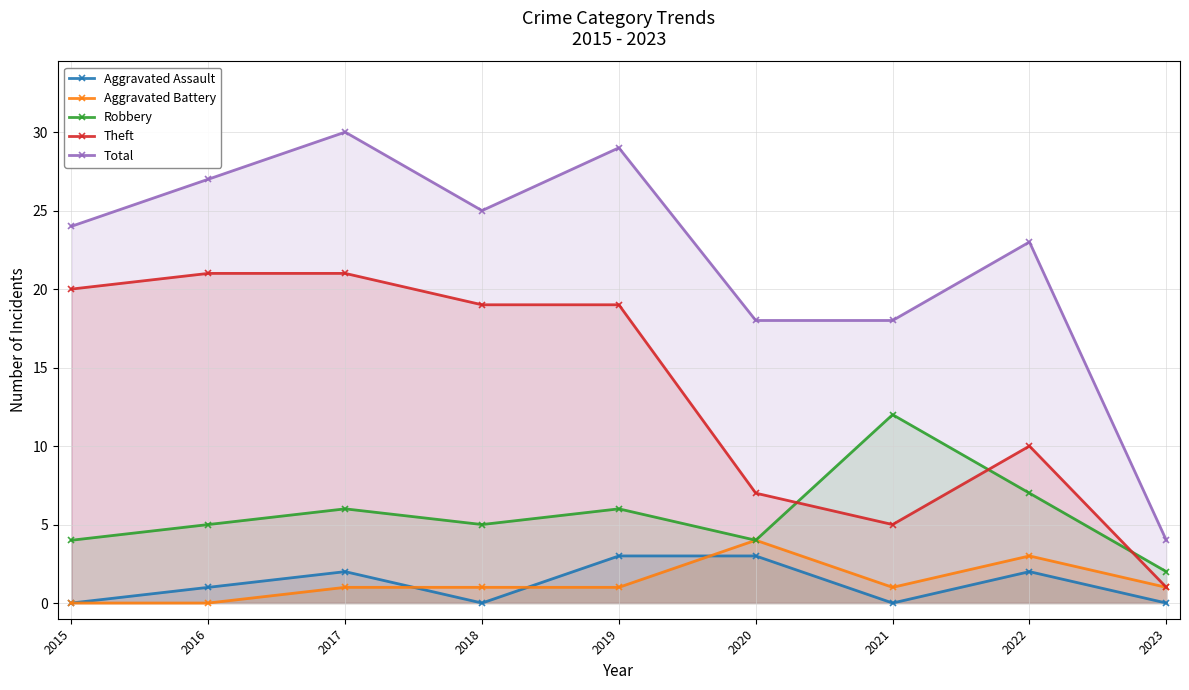

What is the spread (max minus min) of values at 2017?

29